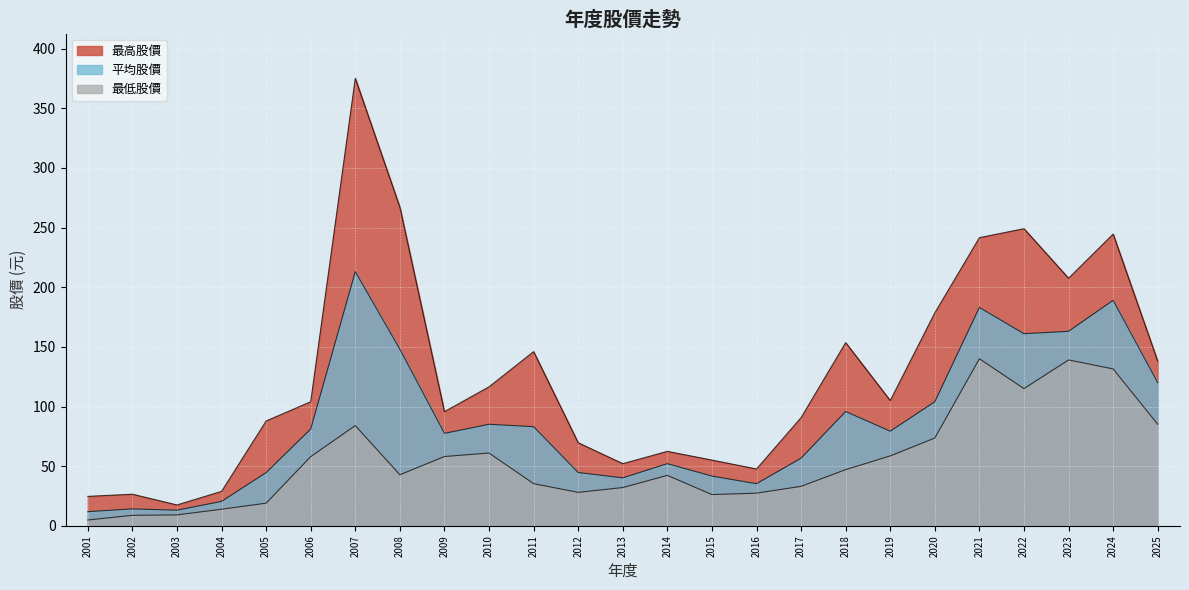

Which series changed the most between 2017 and 2008?

最高股價